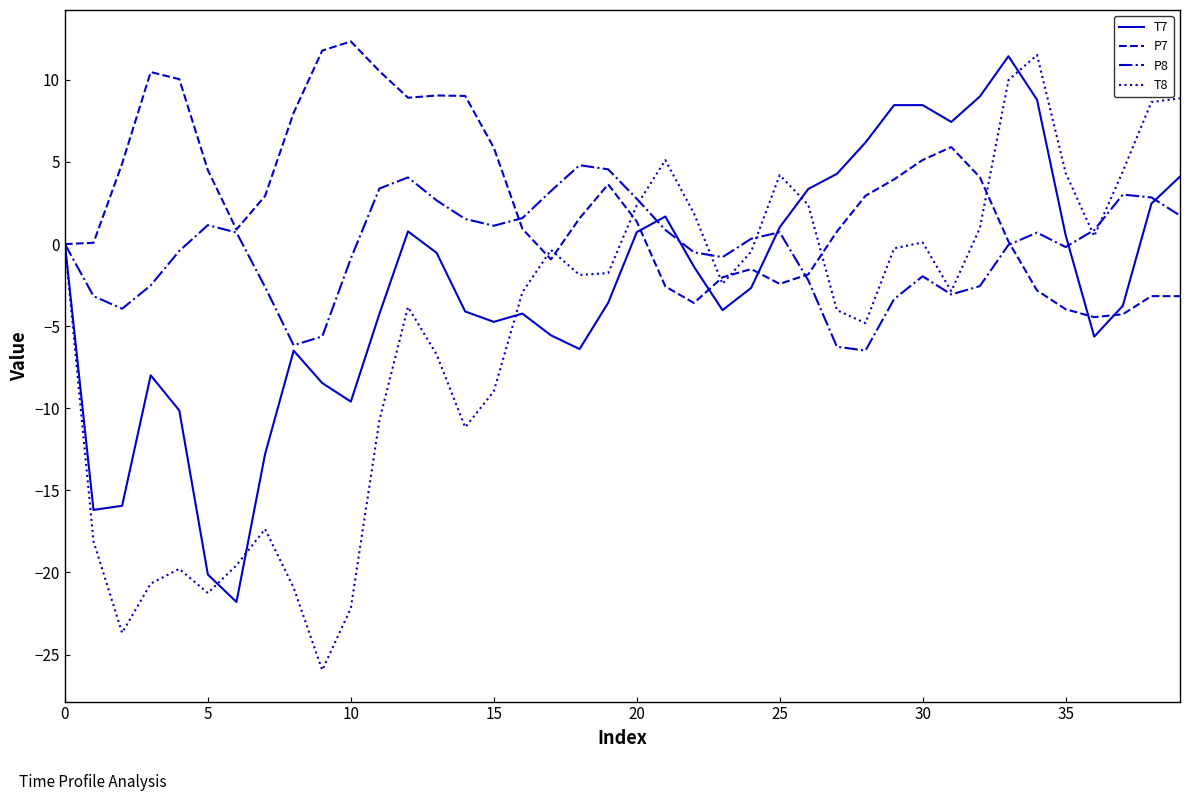

Which series has the largest total across all categories?

P7